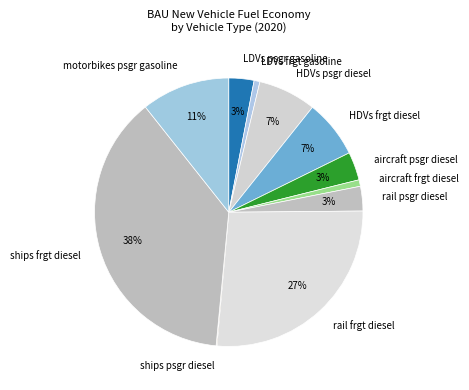

Which category has the biggest portion of the pie?

ships frgt diesel